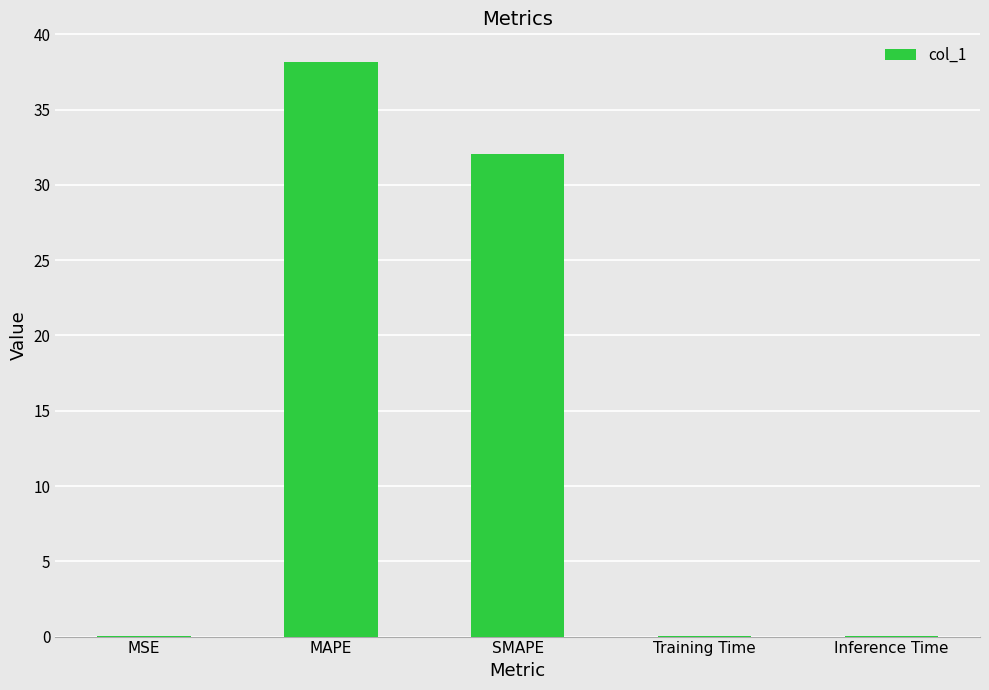

At which category does the chart reach its peak across all series?

MAPE